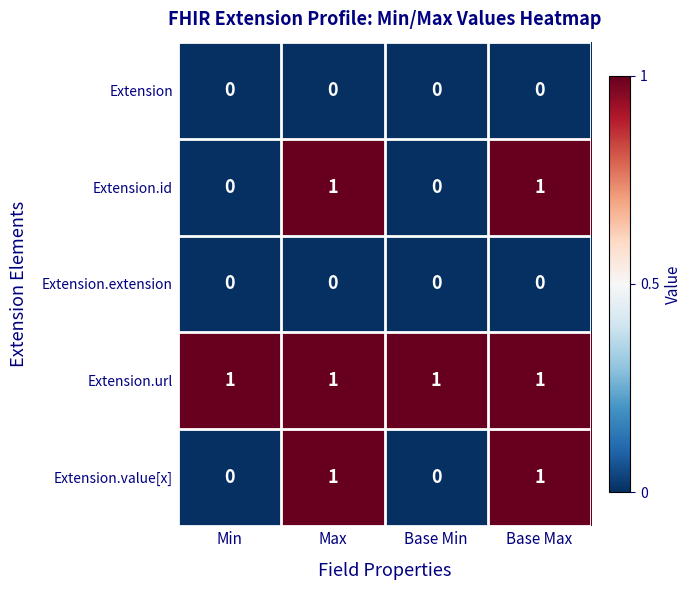

What is the total value across all series at Base Max?

3